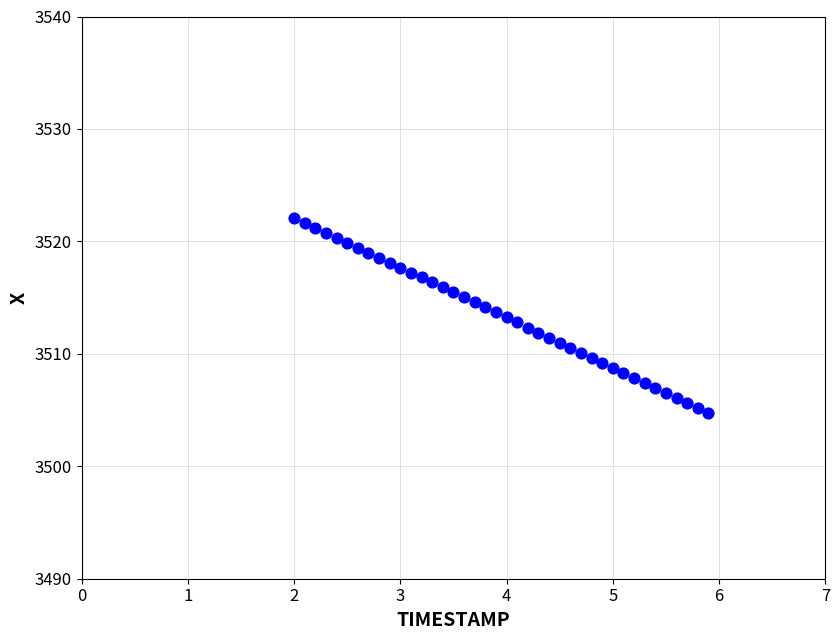

What is the range of Y values (max minus min)?

17.3